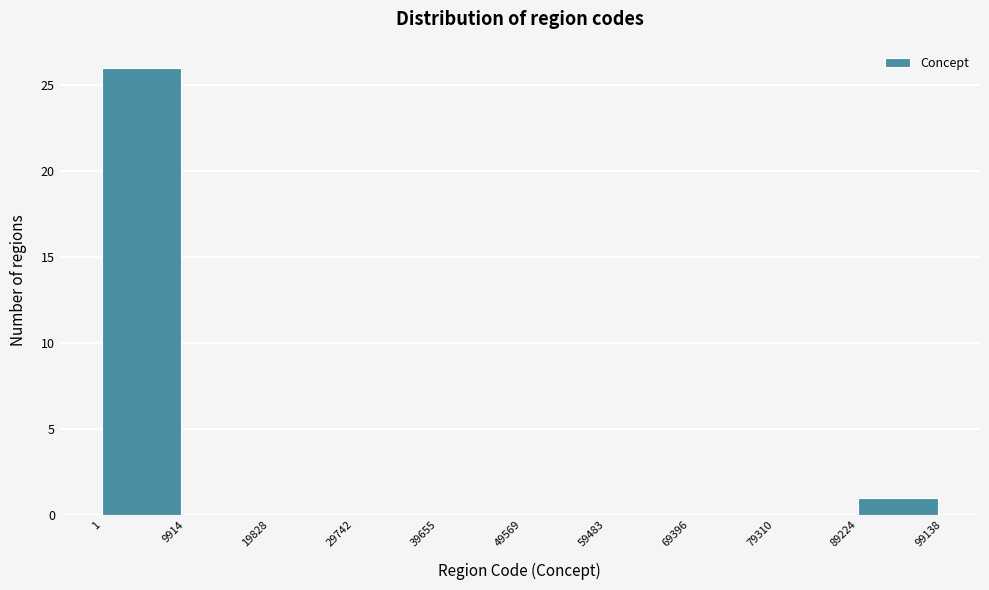

Reading left to right, transcribe this chart: for each bar, give the range it covers on the x-axis and its height. The values are not printed on the chart, so give them approximately, as read against the axis.

1 to 9914: 26
9914 to 19828: 0
19828 to 29742: 0
29742 to 39655: 0
39655 to 49569: 0
49569 to 59483: 0
59483 to 69396: 0
69396 to 79310: 0
79310 to 89224: 0
89224 to 99138: 1